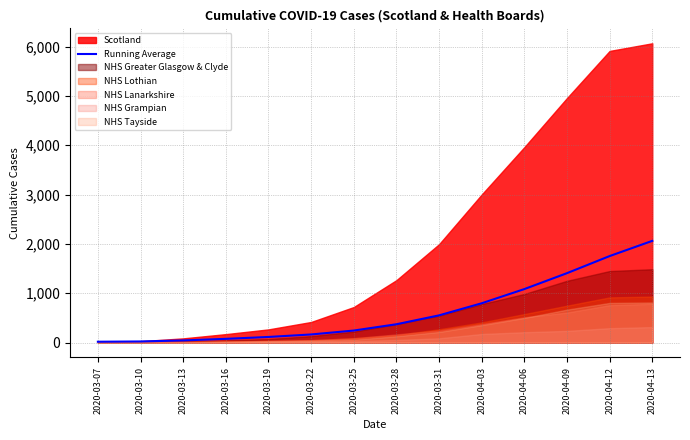

Does the chart display data point markers on the line(s)?

No